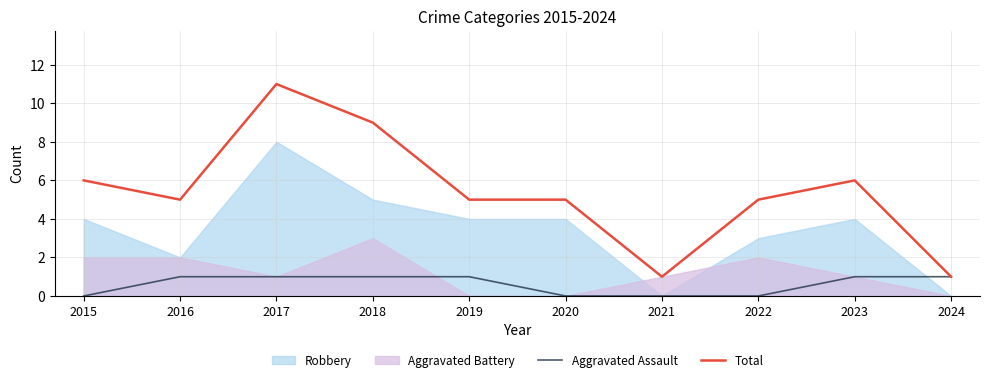

What is the difference between the maximum and minimum values in the Total series?

10